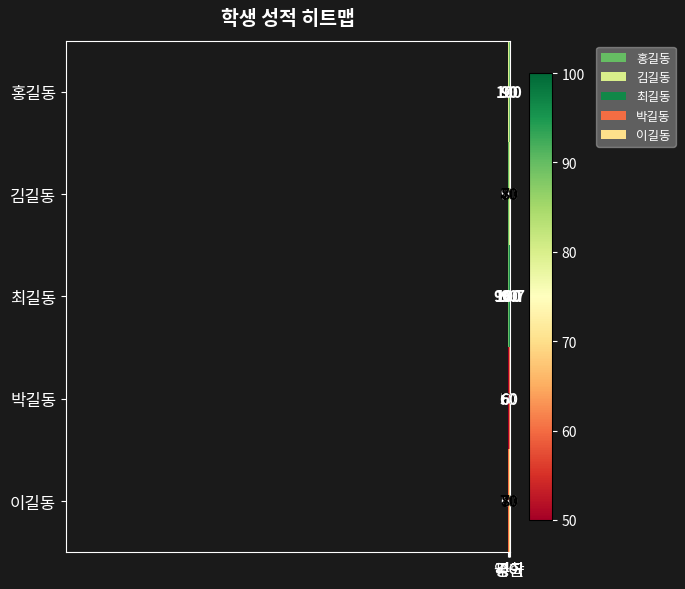

How many data points does each series have?

4